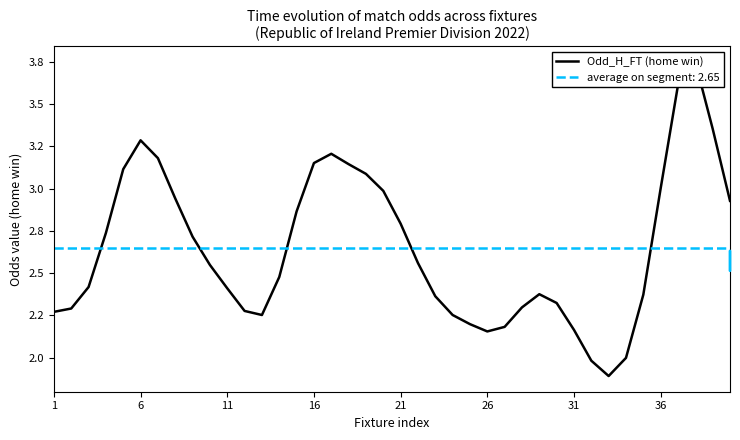

The chart shows a value of 0.7 at 13. True or false?

False